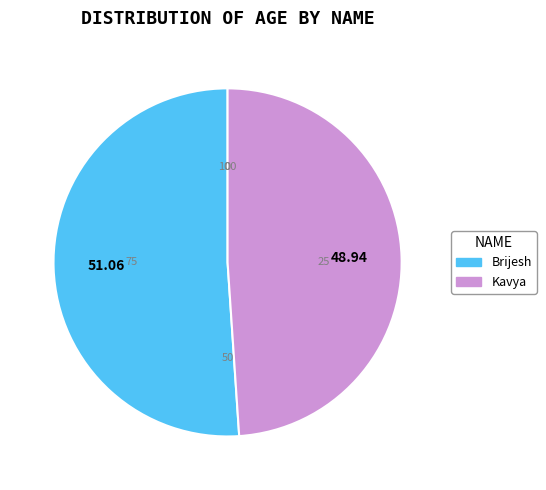

Which slice represents more than half of the pie?

Brijesh